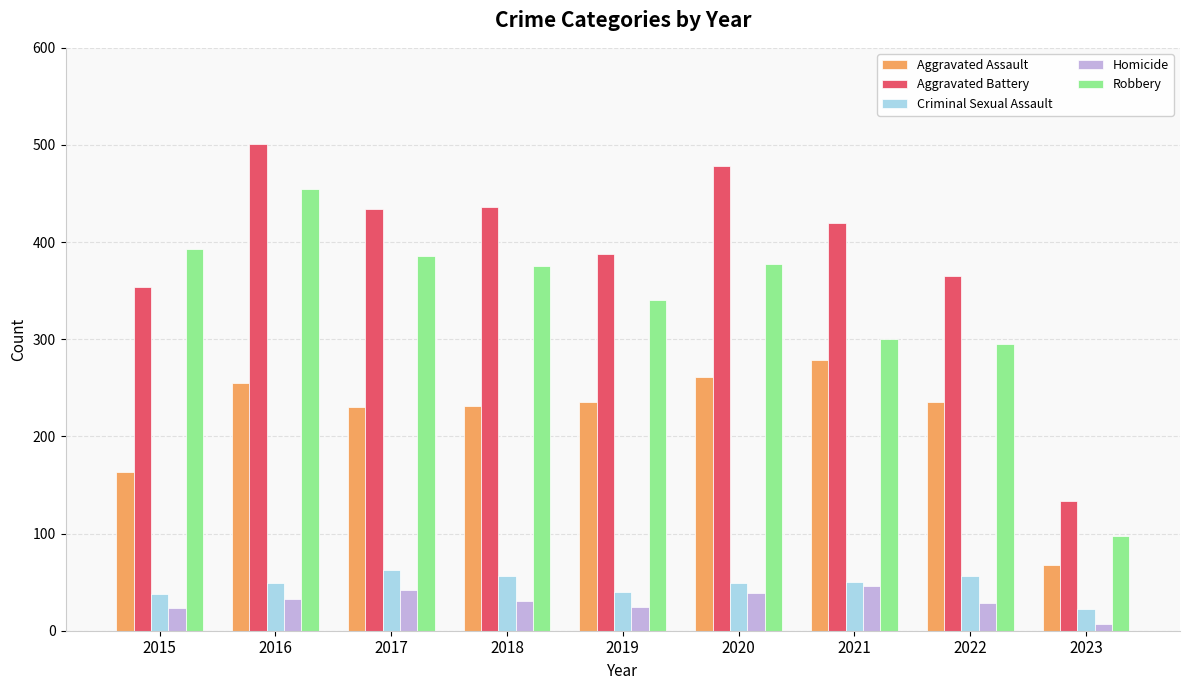

True or false: Aggravated Assault has a value of 134 at 2017.

False